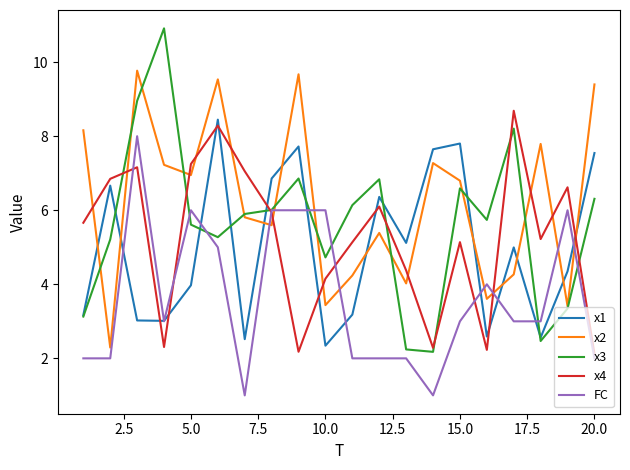

What are all the series names shown in the legend?

x1, x2, x3, x4, FC